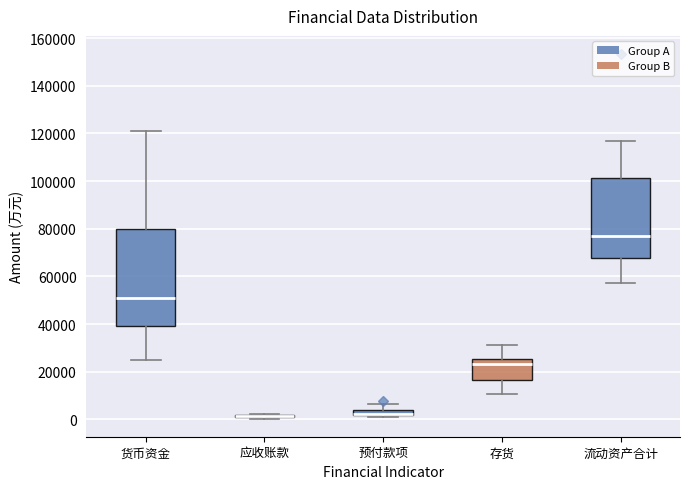

Where is the lower edge of the box for 流动资产合计 on the y-axis? The values are not printed on the chart, so give them approximately, as read against the axis.

68000